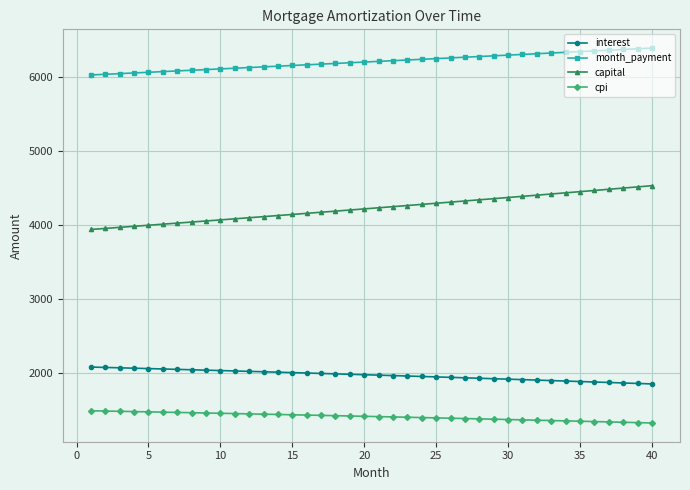

What is the smallest value displayed?

1331.3